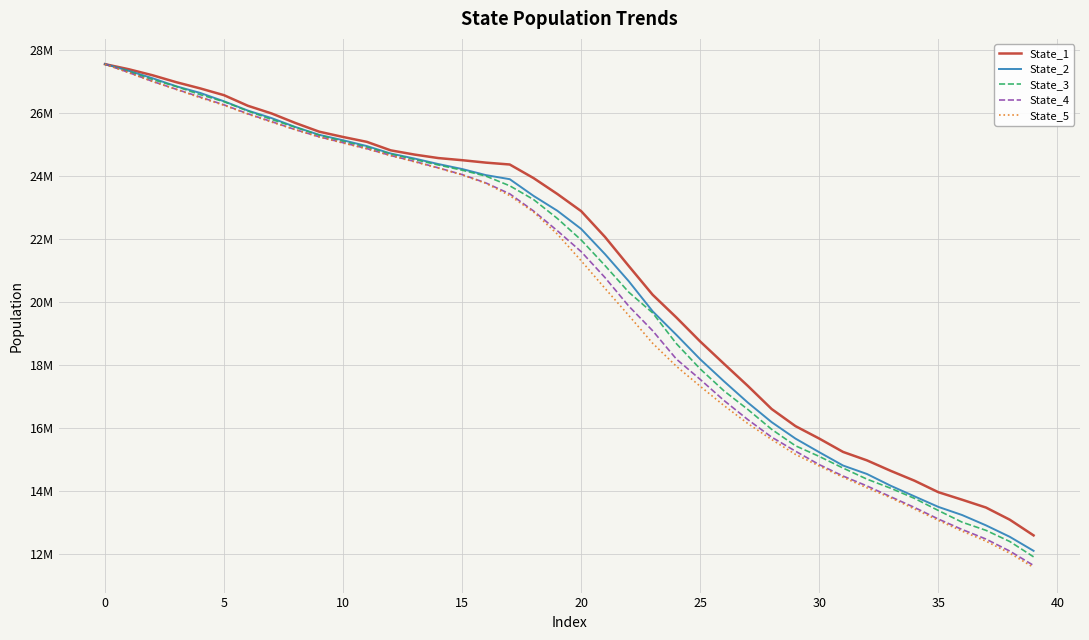

How many times do State_2 and State_1 cross each other?

1